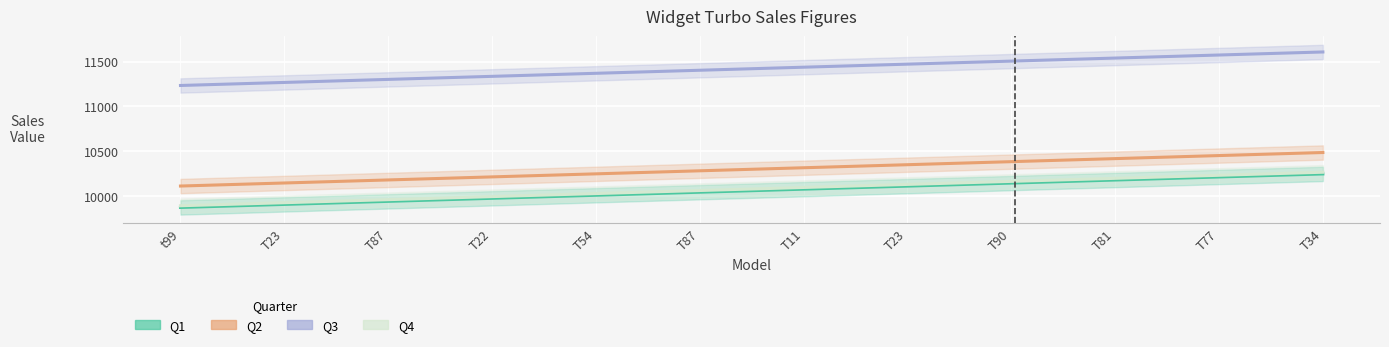

What is the minimum value shown in the chart?

9872